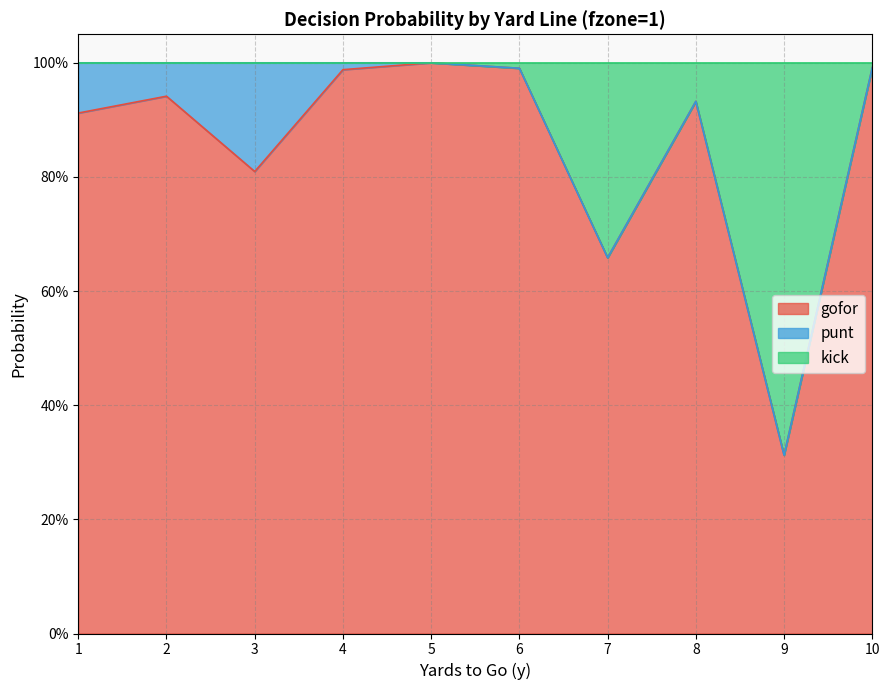

Does the chart have visible grid lines?

Yes